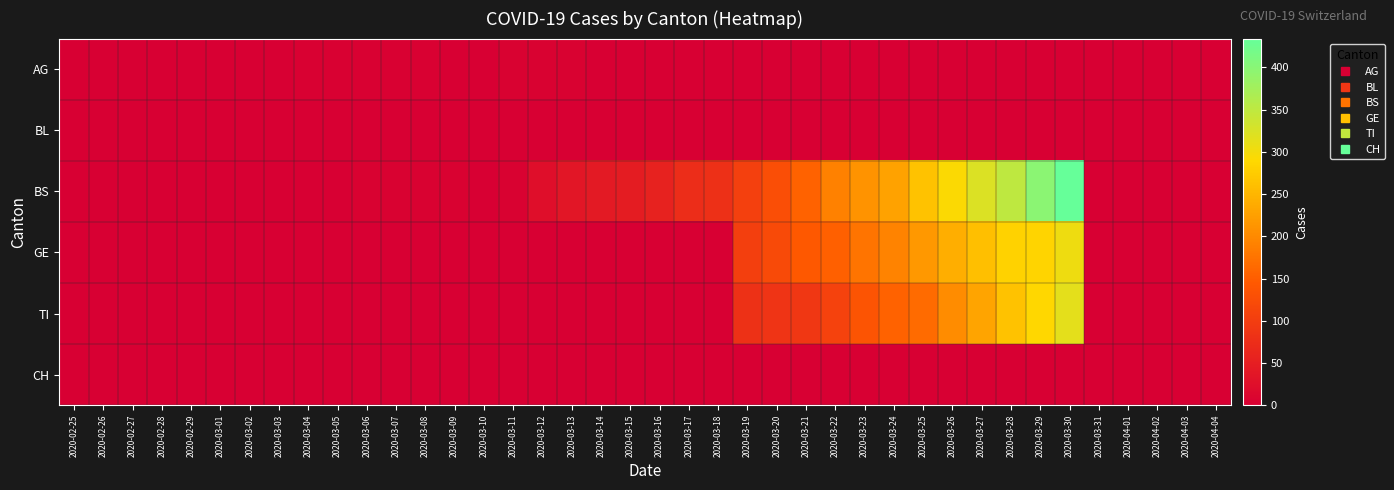

Reading left to right, transcribe all the data shown in this chart.

AG: 2020-02-25=0	2020-02-26=0	2020-02-27=0	2020-02-28=0	2020-02-29=0	2020-03-01=1	2020-03-02=0	2020-03-03=0	2020-03-04=2	2020-03-05=2	2020-03-06=2	2020-03-07=3	2020-03-08=3	2020-03-09=0	2020-03-10=0	2020-03-11=4	2020-03-12=4	2020-03-13=4	2020-03-14=0	2020-03-15=0	2020-03-16=0	2020-03-17=0	2020-03-18=0	2020-03-19=0	2020-03-20=0	2020-03-21=0	2020-03-22=0	2020-03-23=0	2020-03-24=0	2020-03-25=0	2020-03-26=0	2020-03-27=0	2020-03-28=0	2020-03-29=0	2020-03-30=0	2020-03-31=0	2020-04-01=0	2020-04-02=0	2020-04-03=0	2020-04-04=0
BL: 2020-02-25=0	2020-02-26=0	2020-02-27=0	2020-02-28=0	2020-02-29=0	2020-03-01=0	2020-03-02=0	2020-03-03=0	2020-03-04=0	2020-03-05=0	2020-03-06=0	2020-03-07=0	2020-03-08=0	2020-03-09=0	2020-03-10=0	2020-03-11=0	2020-03-12=0	2020-03-13=0	2020-03-14=0	2020-03-15=0	2020-03-16=0	2020-03-17=0	2020-03-18=0	2020-03-19=0	2020-03-20=0	2020-03-21=0	2020-03-22=0	2020-03-23=0	2020-03-24=0	2020-03-25=0	2020-03-26=0	2020-03-27=0	2020-03-28=0	2020-03-29=0	2020-03-30=0	2020-03-31=0	2020-04-01=0	2020-04-02=0	2020-04-03=0	2020-04-04=0
BS: 2020-02-25=0	2020-02-26=0	2020-02-27=0	2020-02-28=0	2020-02-29=0	2020-03-01=0	2020-03-02=0	2020-03-03=0	2020-03-04=0	2020-03-05=0	2020-03-06=4	2020-03-07=4	2020-03-08=4	2020-03-09=4	2020-03-10=0	2020-03-11=4	2020-03-12=25	2020-03-13=36	2020-03-14=44	2020-03-15=46	2020-03-16=57	2020-03-17=73	2020-03-18=78	2020-03-19=105	2020-03-20=128	2020-03-21=155	2020-03-22=191	2020-03-23=211	2020-03-24=228	2020-03-25=263	2020-03-26=292	2020-03-27=323	2020-03-28=350	2020-03-29=397	2020-03-30=434	2020-03-31=0	2020-04-01=0	2020-04-02=0	2020-04-03=0	2020-04-04=0
GE: 2020-02-25=0	2020-02-26=0	2020-02-27=0	2020-02-28=0	2020-02-29=0	2020-03-01=0	2020-03-02=0	2020-03-03=0	2020-03-04=0	2020-03-05=0	2020-03-06=0	2020-03-07=0	2020-03-08=0	2020-03-09=0	2020-03-10=0	2020-03-11=0	2020-03-12=0	2020-03-13=0	2020-03-14=0	2020-03-15=0	2020-03-16=0	2020-03-17=0	2020-03-18=0	2020-03-19=103	2020-03-20=122	2020-03-21=144	2020-03-22=153	2020-03-23=175	2020-03-24=193	2020-03-25=216	2020-03-26=241	2020-03-27=260	2020-03-28=283	2020-03-29=284	2020-03-30=305	2020-03-31=0	2020-04-01=0	2020-04-02=0	2020-04-03=0	2020-04-04=0
TI: 2020-02-25=0	2020-02-26=0	2020-02-27=0	2020-02-28=0	2020-02-29=0	2020-03-01=0	2020-03-02=0	2020-03-03=0	2020-03-04=0	2020-03-05=0	2020-03-06=0	2020-03-07=0	2020-03-08=0	2020-03-09=0	2020-03-10=0	2020-03-11=0	2020-03-12=0	2020-03-13=0	2020-03-14=0	2020-03-15=0	2020-03-16=0	2020-03-17=0	2020-03-18=0	2020-03-19=80	2020-03-20=85	2020-03-21=91	2020-03-22=107	2020-03-23=136	2020-03-24=155	2020-03-25=165	2020-03-26=202	2020-03-27=229	2020-03-28=263	2020-03-29=287	2020-03-30=314	2020-03-31=0	2020-04-01=0	2020-04-02=0	2020-04-03=0	2020-04-04=0
CH: 2020-02-25=0	2020-02-26=0	2020-02-27=0	2020-02-28=0	2020-02-29=0	2020-03-01=0	2020-03-02=0	2020-03-03=0	2020-03-04=0	2020-03-05=0	2020-03-06=0	2020-03-07=0	2020-03-08=0	2020-03-09=0	2020-03-10=0	2020-03-11=0	2020-03-12=0	2020-03-13=0	2020-03-14=0	2020-03-15=0	2020-03-16=0	2020-03-17=0	2020-03-18=0	2020-03-19=0	2020-03-20=0	2020-03-21=0	2020-03-22=0	2020-03-23=0	2020-03-24=0	2020-03-25=0	2020-03-26=0	2020-03-27=0	2020-03-28=0	2020-03-29=0	2020-03-30=0	2020-03-31=0	2020-04-01=0	2020-04-02=0	2020-04-03=0	2020-04-04=0